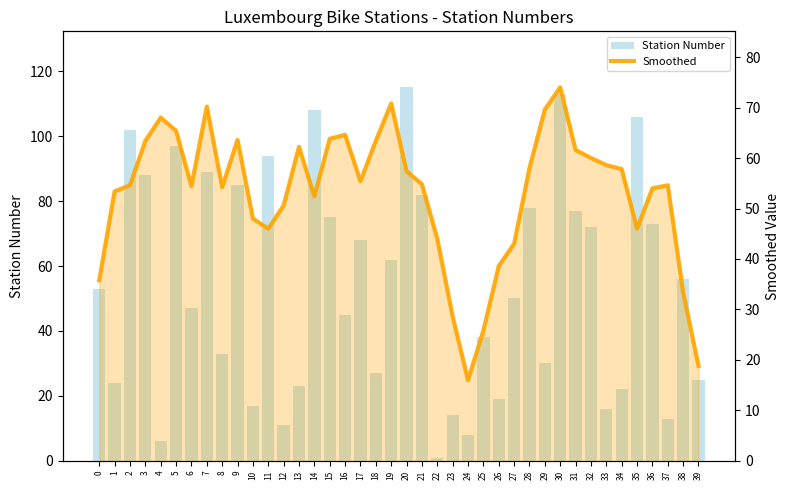

What is the smallest value displayed?

1.0